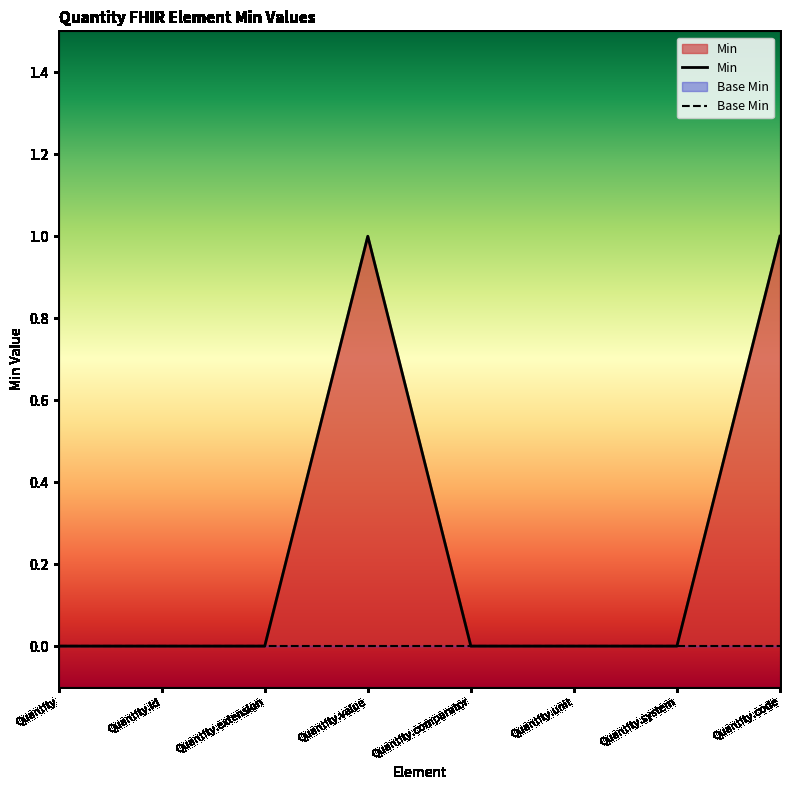

Does the chart have visible grid lines?

No